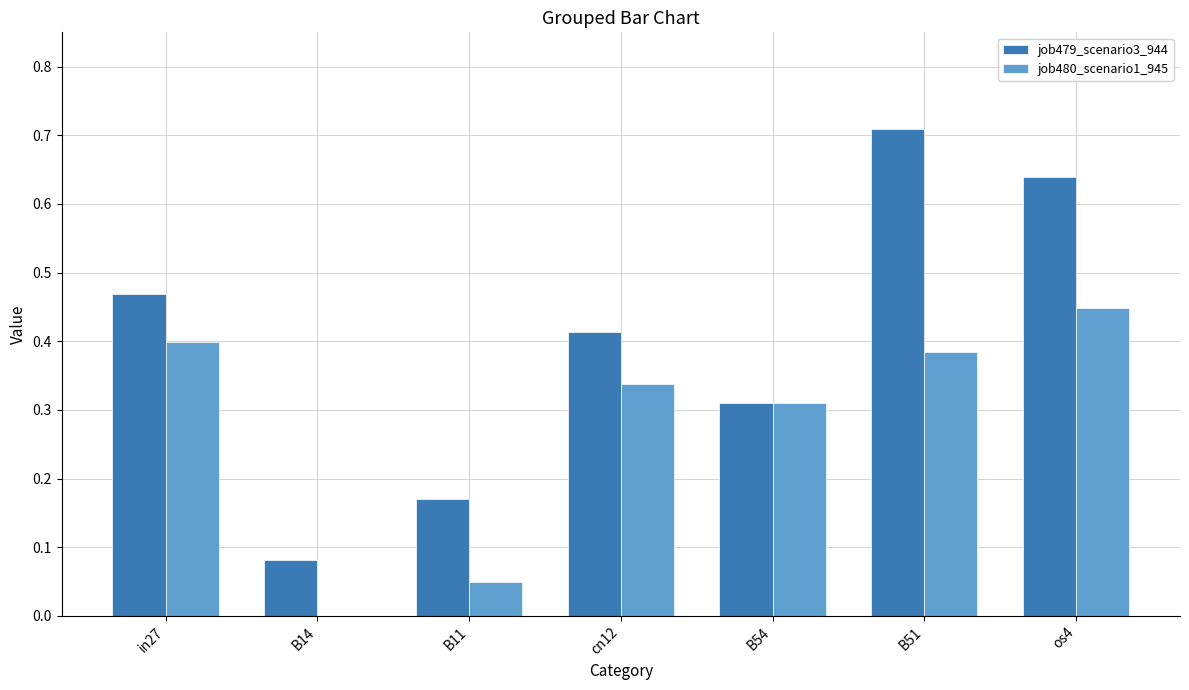

True or false: job480_scenario1_945 has a value of 0.5 at in27.

False